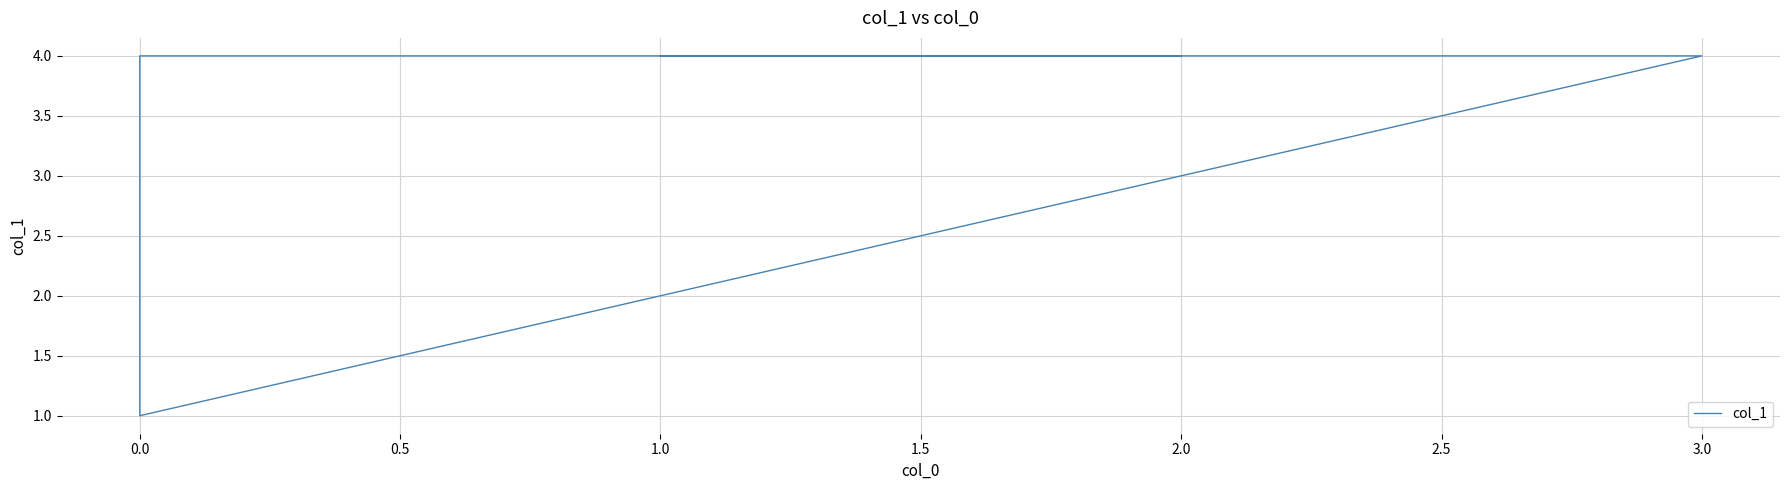

Does the chart display data point markers on the line(s)?

No